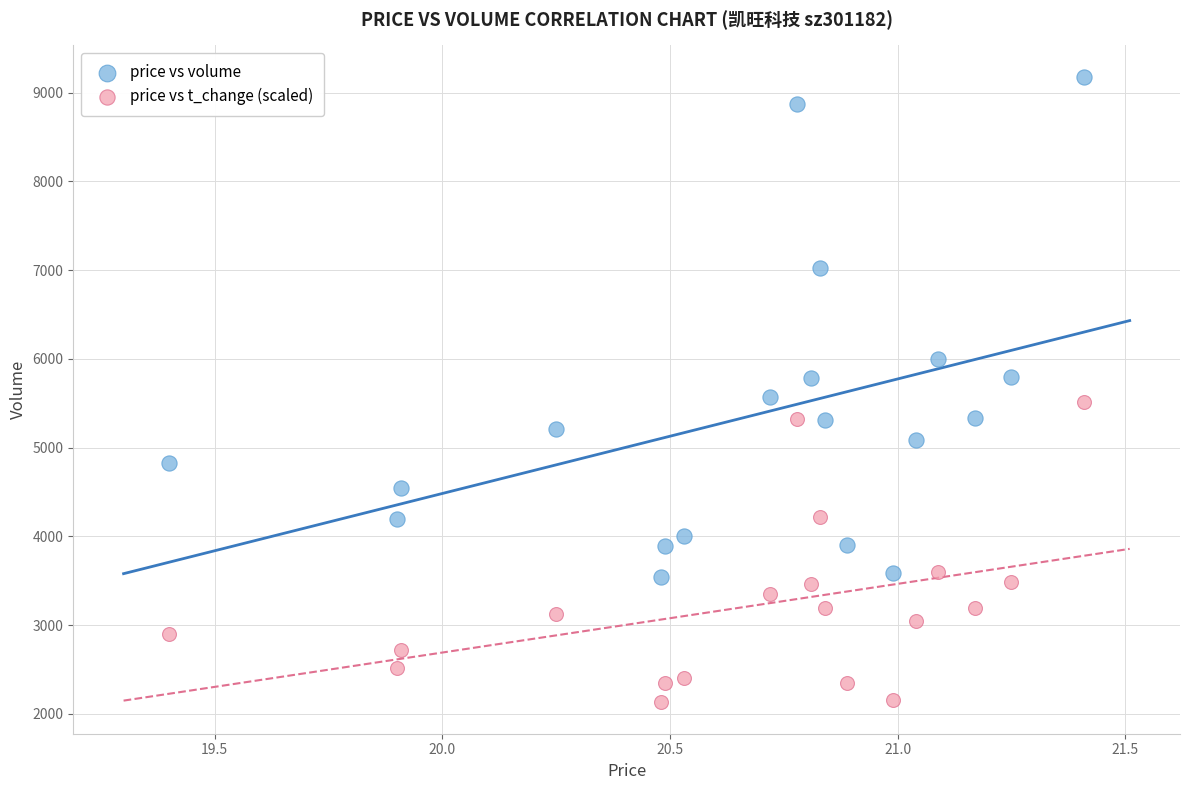

Which series has the largest Y range (max minus min)?

price vs volume